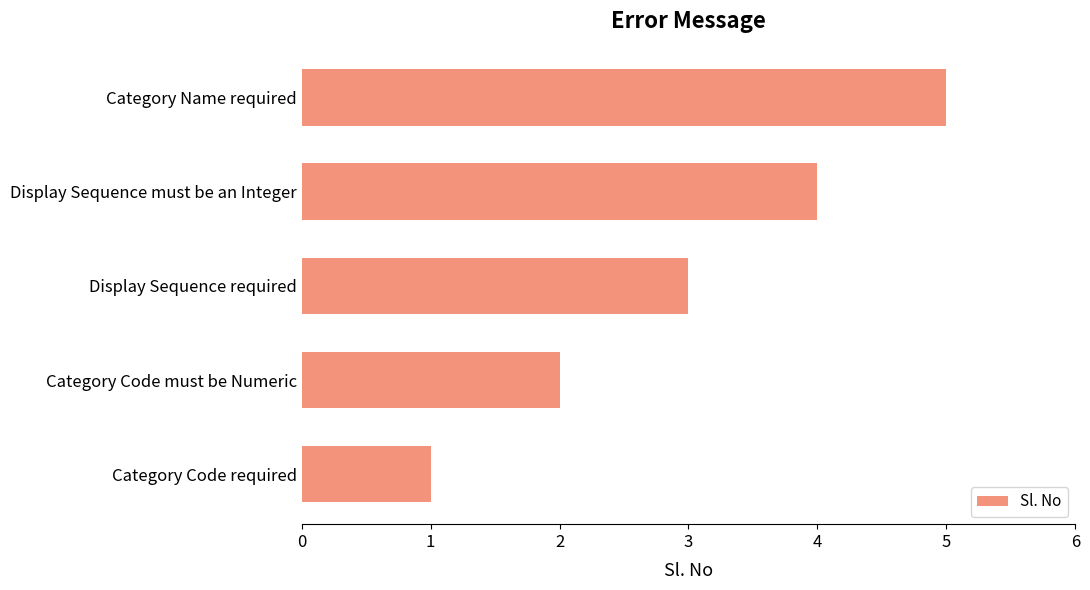

Where is the data nearest to the value 3?

Display Sequence required